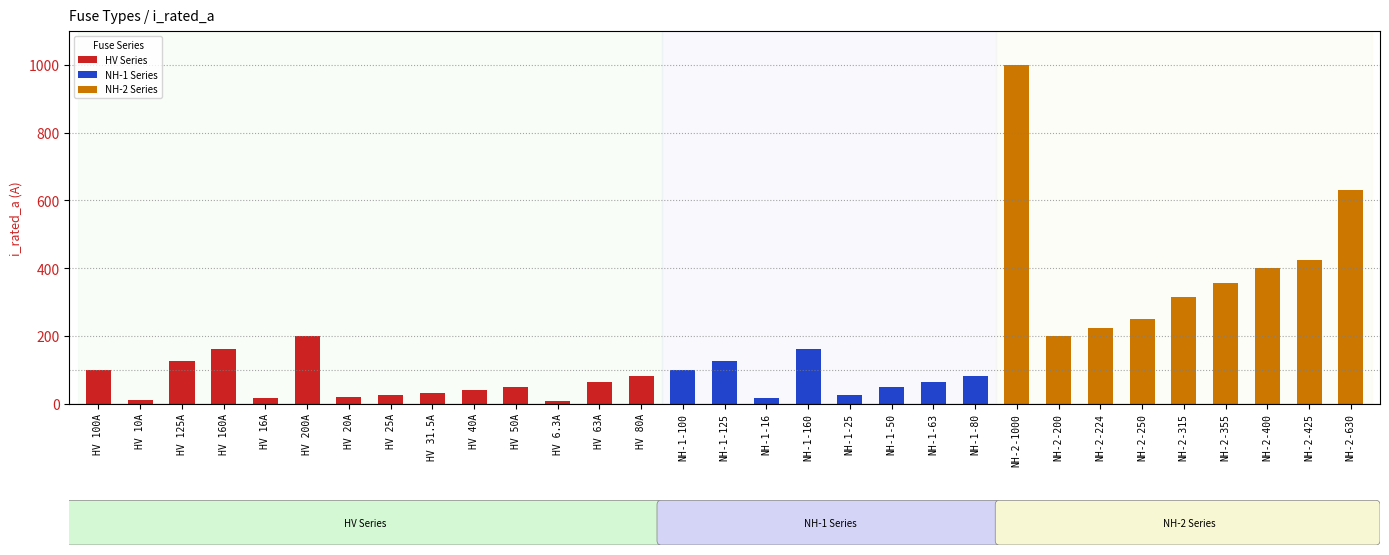

Reading left to right, transcribe all the data shown in this chart.

HV 100A=100.0	HV 10A=10.0	HV 125A=125.0	HV 160A=160.0	HV 16A=16.0	HV 200A=200.0	HV 20A=20.0	HV 25A=25.0	HV 31.5A=31.5	HV 40A=40.0	HV 50A=50.0	HV 6.3A=6.3	HV 63A=63.0	HV 80A=80.0	NH-1-100=100.0	NH-1-125=125.0	NH-1-16=16.0	NH-1-160=160.0	NH-1-25=25.0	NH-1-50=50.0	NH-1-63=63.0	NH-1-80=80.0	NH-2-1000=1000.0	NH-2-200=200.0	NH-2-224=224.0	NH-2-250=250.0	NH-2-315=315.0	NH-2-355=355.0	NH-2-400=400.0	NH-2-425=425.0	NH-2-630=630.0